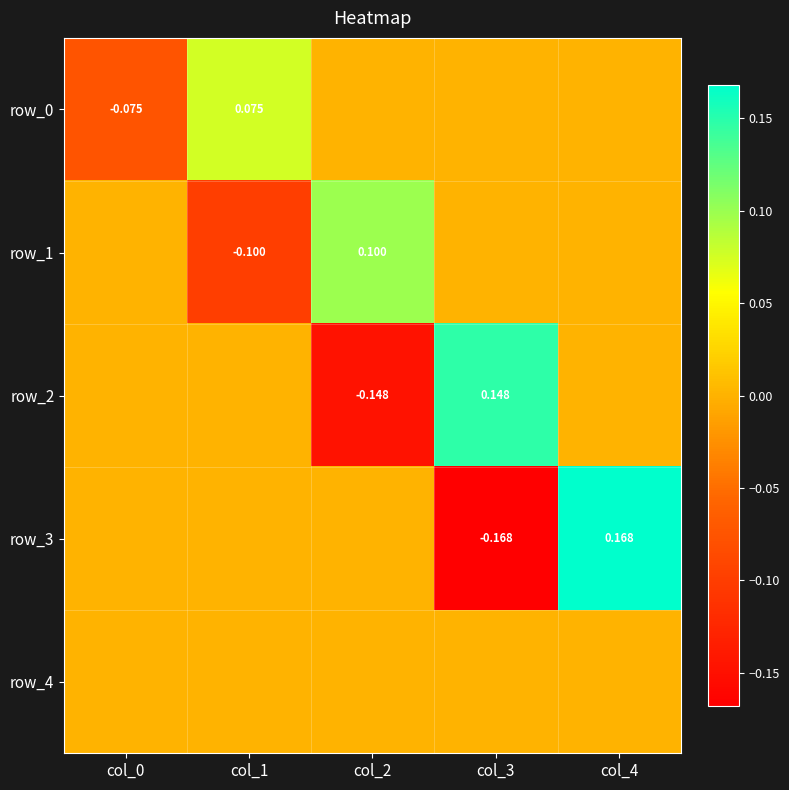

Reading left to right, transcribe all the data shown in this chart.

row_0: col_0=-0.1	col_1=0.1	col_2=0.0	col_3=0.0	col_4=0.0
row_1: col_0=0.0	col_1=-0.1	col_2=0.1	col_3=0.0	col_4=0.0
row_2: col_0=0.0	col_1=0.0	col_2=-0.1	col_3=0.1	col_4=0.0
row_3: col_0=0.0	col_1=0.0	col_2=0.0	col_3=-0.2	col_4=0.2
row_4: col_0=0.0	col_1=0.0	col_2=0.0	col_3=0.0	col_4=0.0